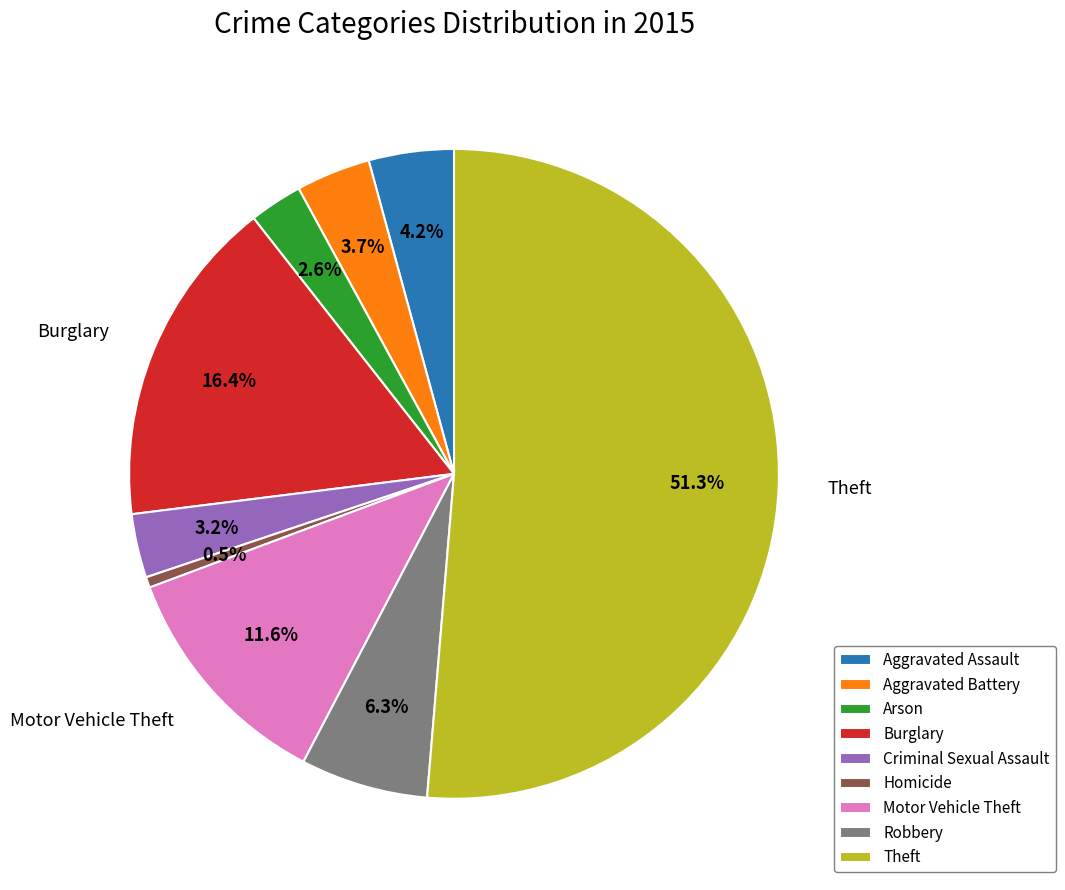

What is the largest slice in the pie chart?

Theft